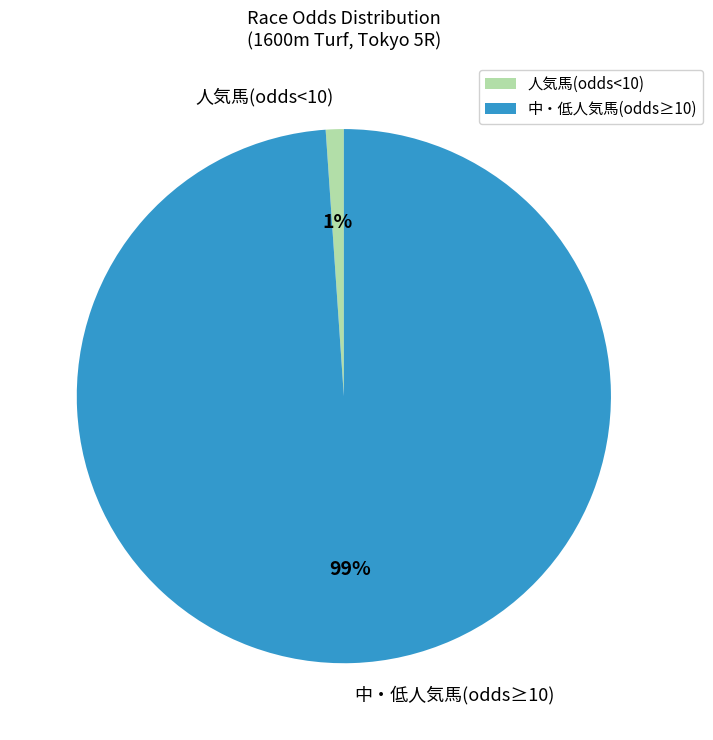

What is the majority slice?

中・低人気馬(odds≥10)